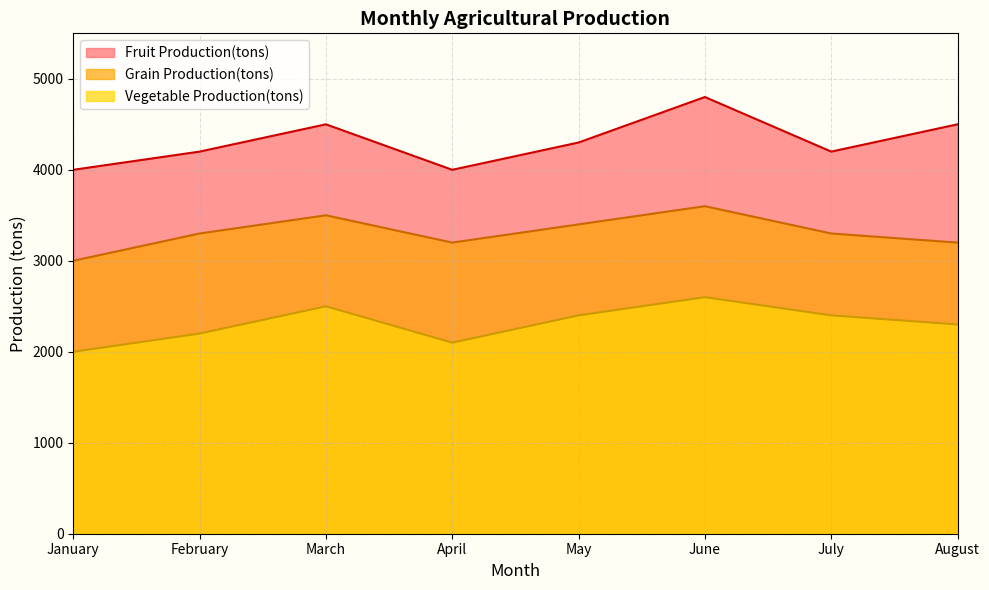

List the series in order of their overall mean, highest first.

Fruit Production(tons), Grain Production(tons), Vegetable Production(tons)